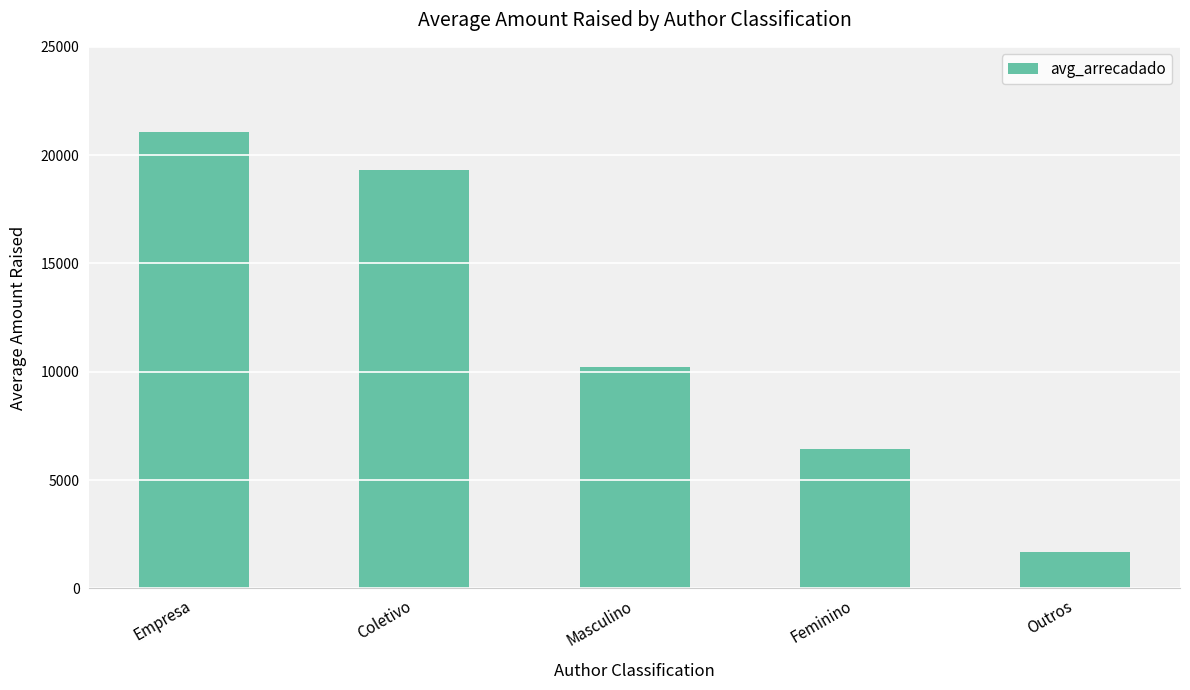

What is the sum of all values?

58707.4